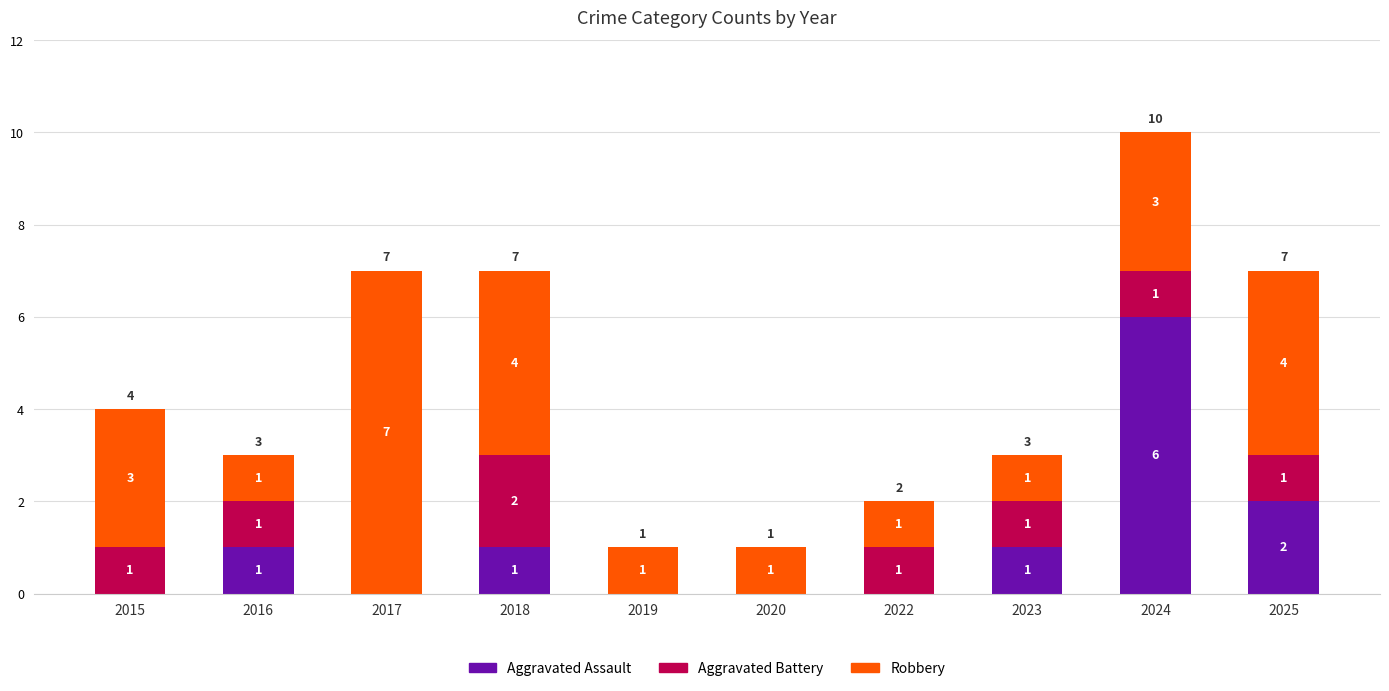

Which category has the highest value in the Aggravated Assault series?

2024